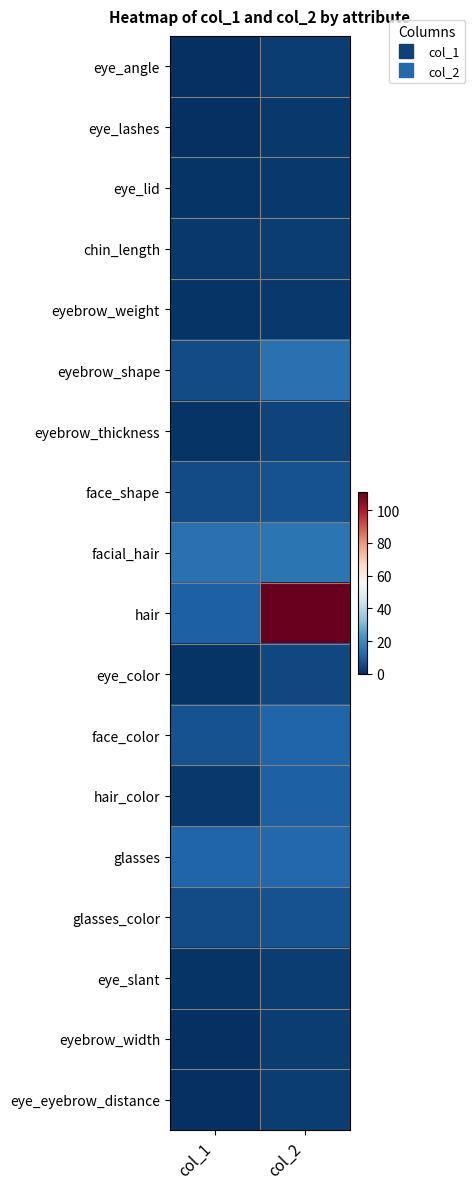

How many data points does each series have?

2